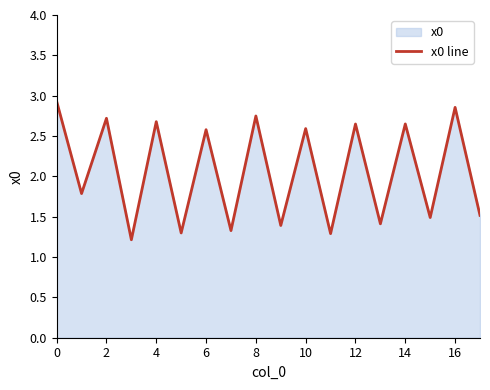

True or false: the data shows 4.1 at 6.

False